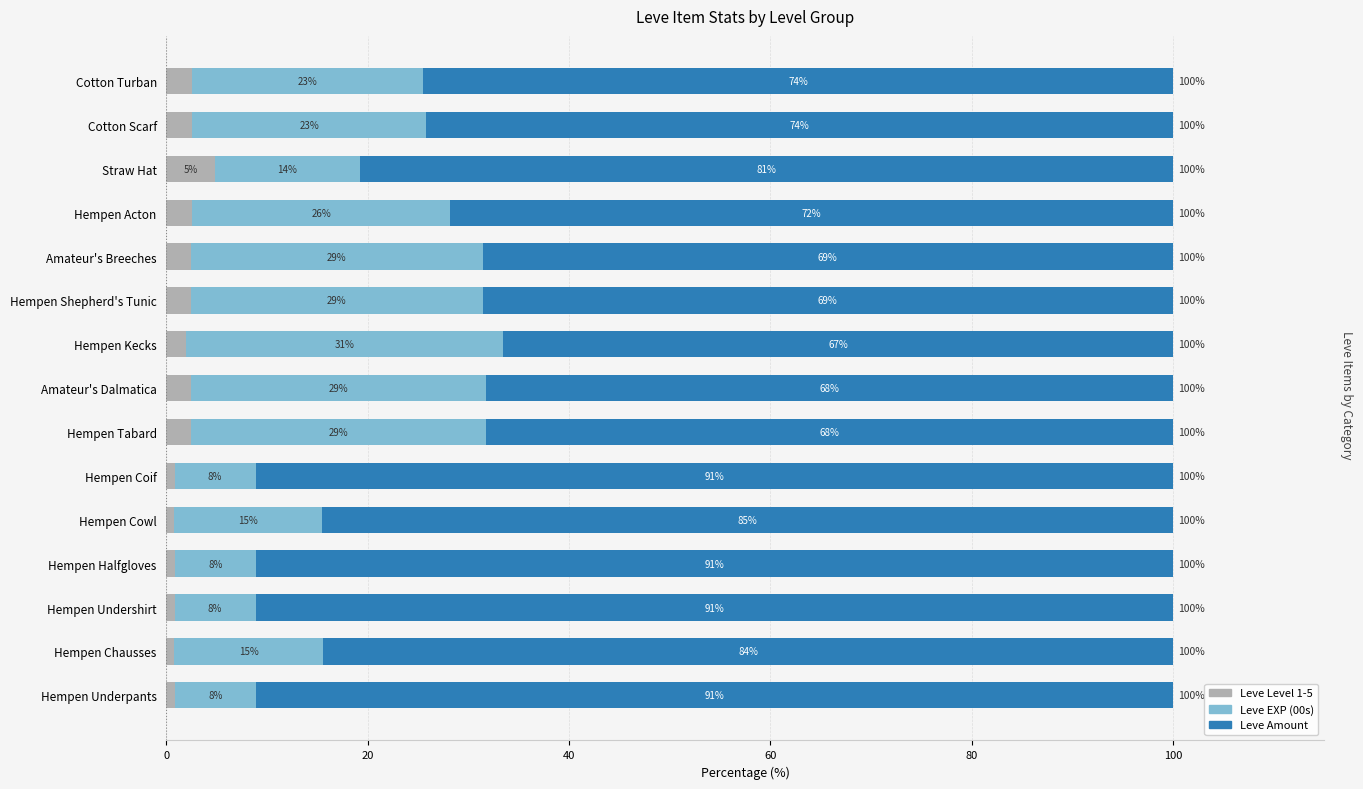

Rank the series by their maximum value, from lowest to highest.

Leve Level 1-5, Leve EXP (00s), Leve Amount